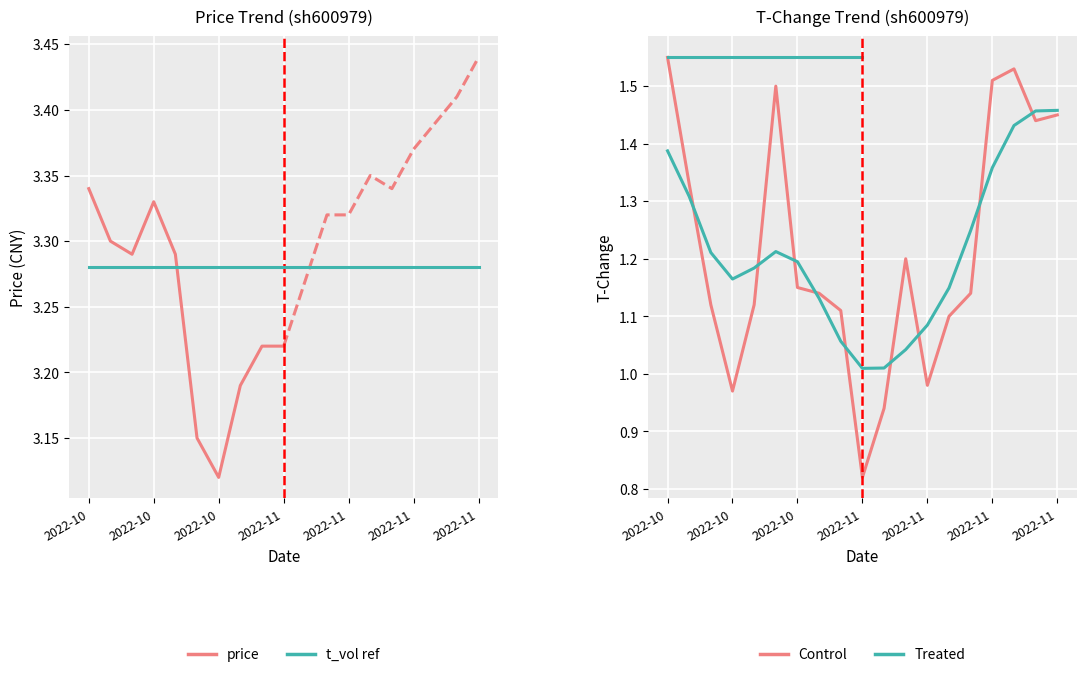

Is it true that the value at 2022-11-15 is 1.4?

True